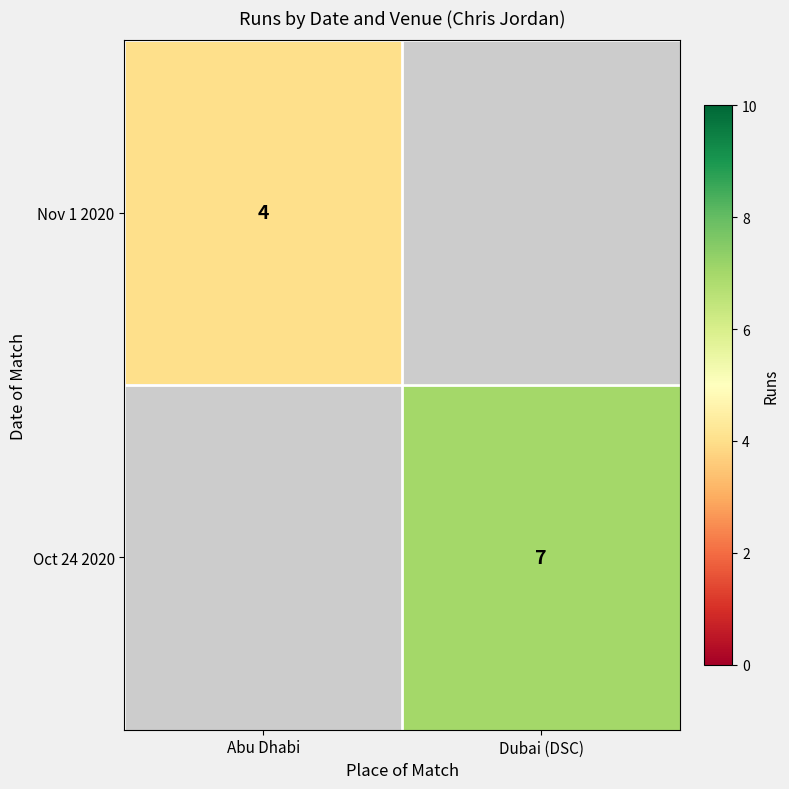

Is it true that Nov 1 2020 equals 2 at Abu Dhabi?

False